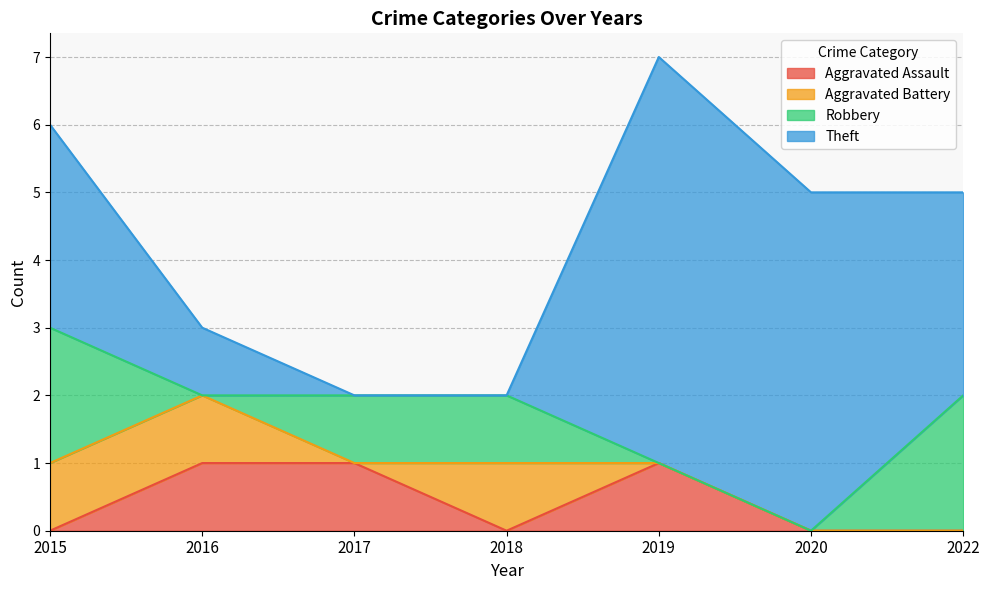

At 2018, list the series in order from smallest to largest.

Aggravated Assault, Theft, Aggravated Battery, Robbery